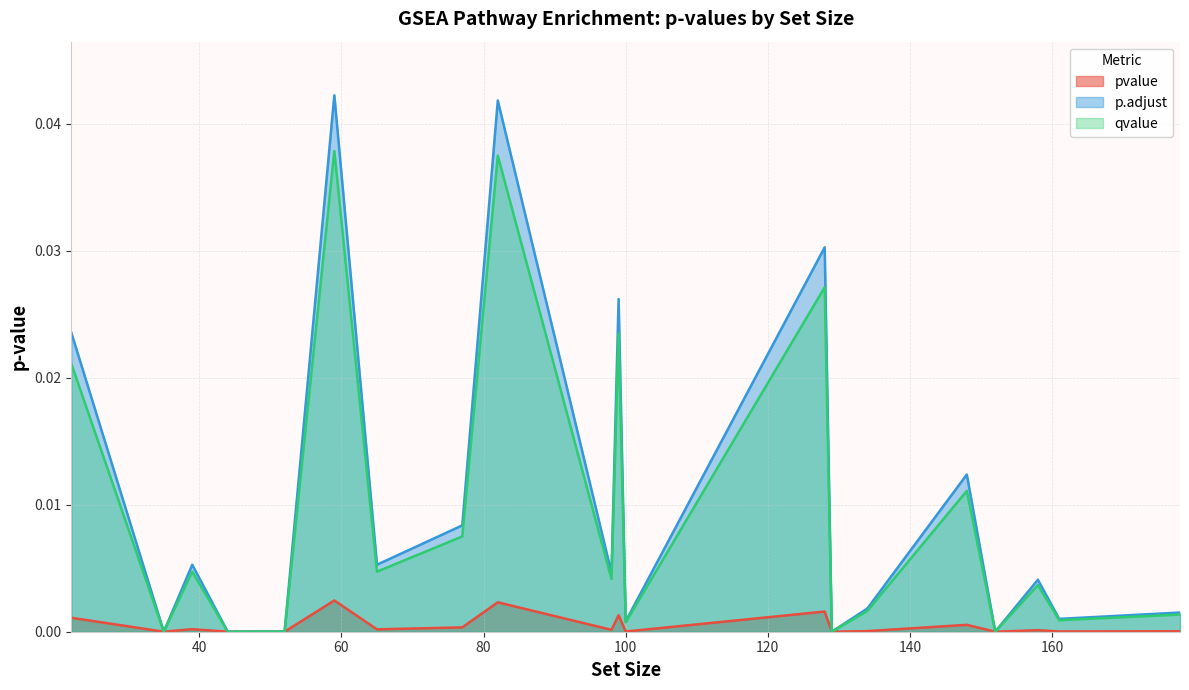

Rank the series by their maximum value, from lowest to highest.

pvalue, qvalue, p.adjust